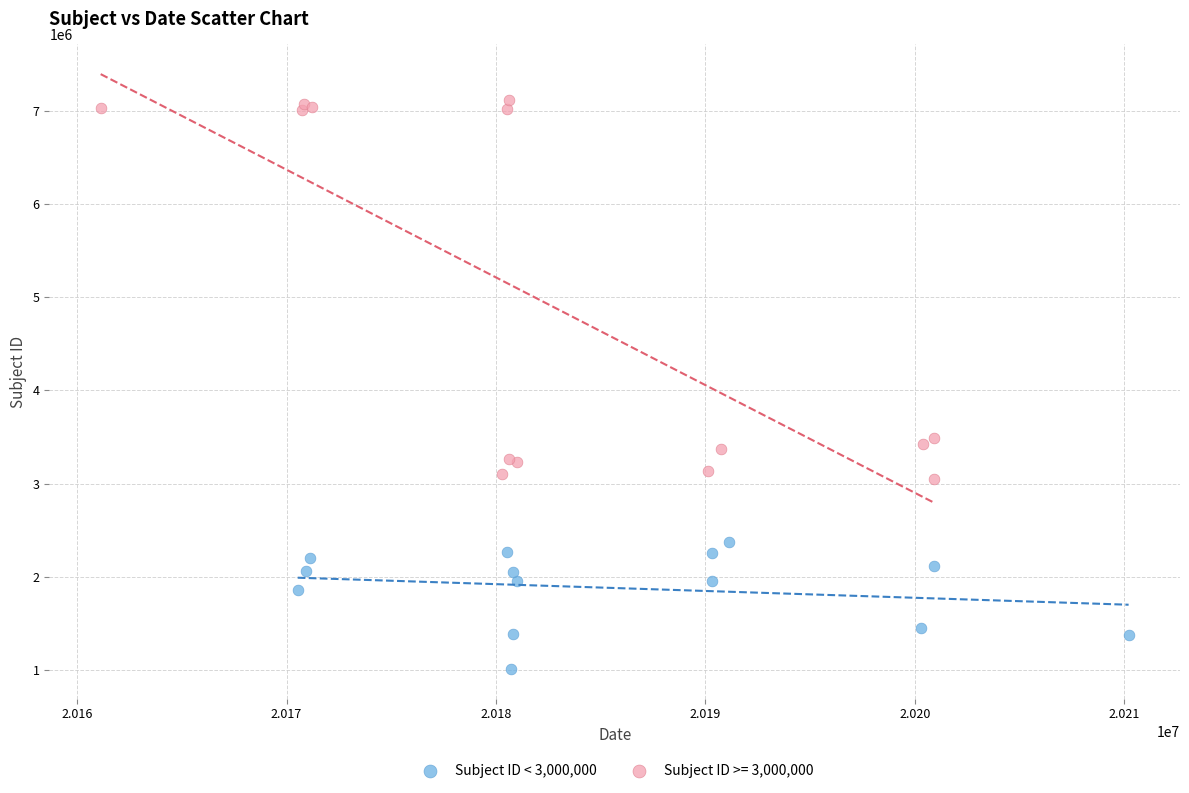

Which series contains the highest Y value?

Subject ID >= 3,000,000